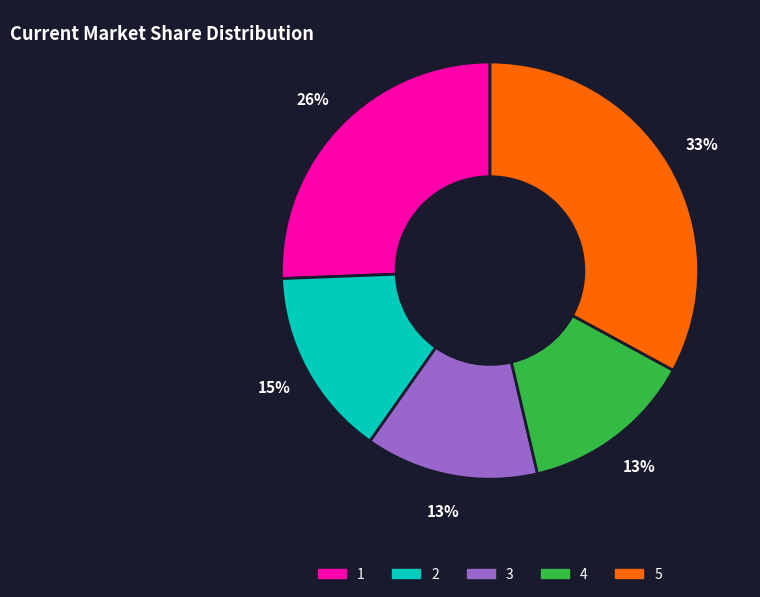

Combined, do 1 and 5 account for over 50%?

Yes